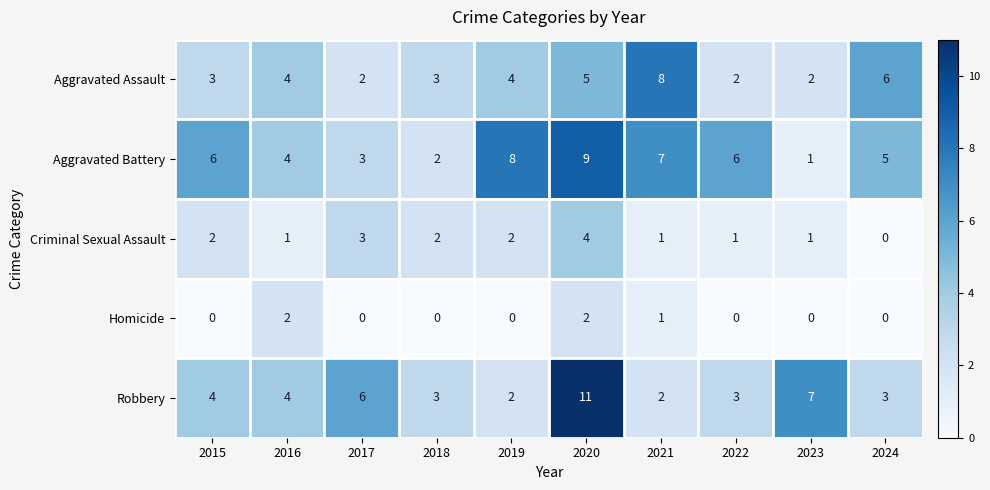

What is the difference between the highest and lowest values at 2016?

3